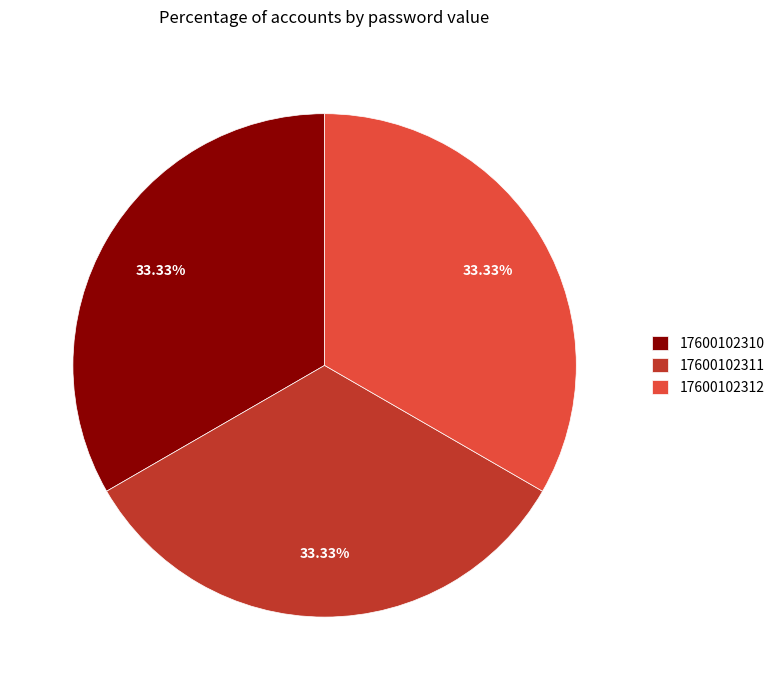

True or false: 17600102312 accounts for 33% of the total.

True